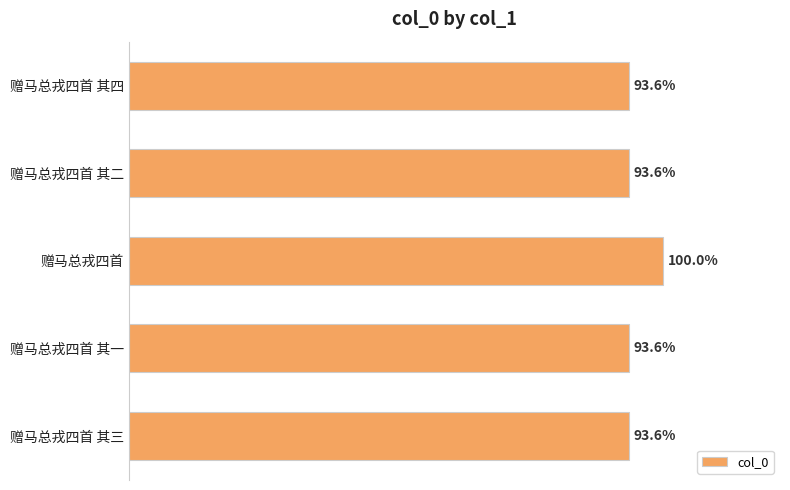

Are the bars horizontal?

Yes